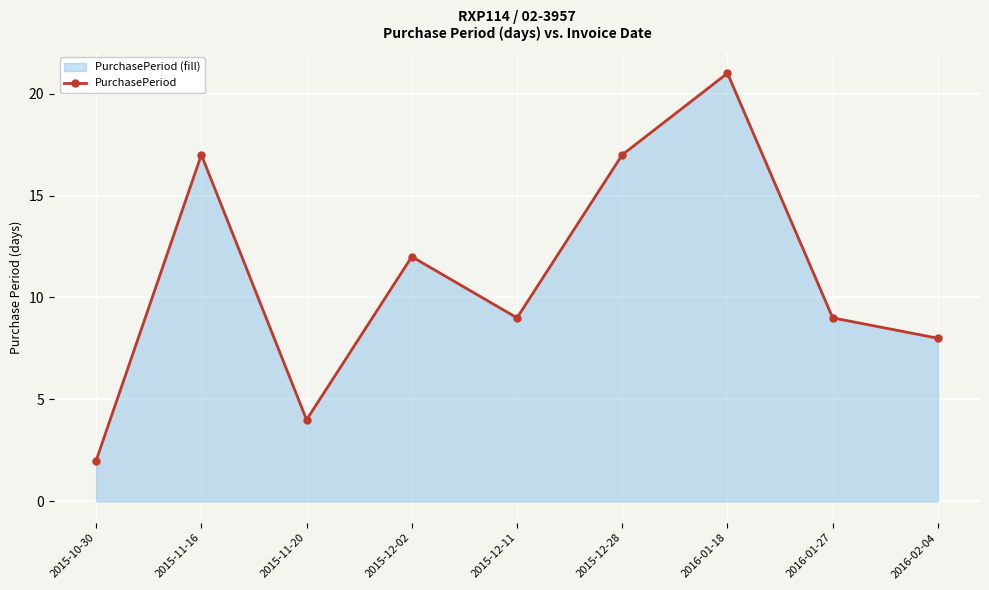

True or false: the data shows 4 at 2016-01-27.

False